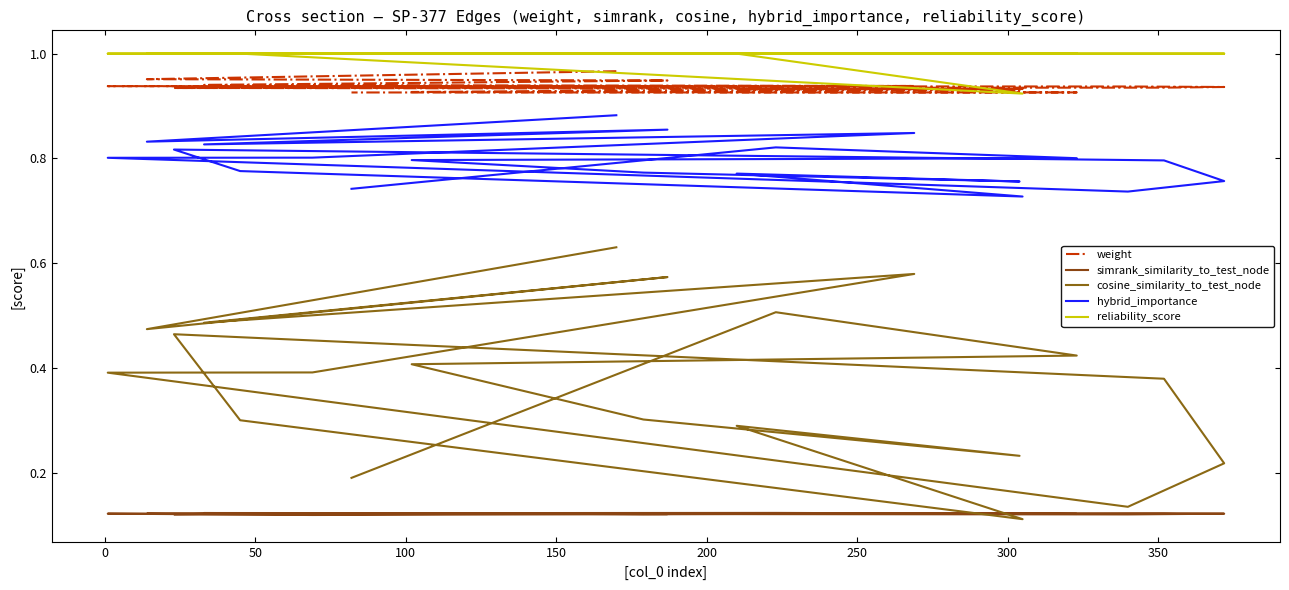

What is the label of the 4th point from the left?

100